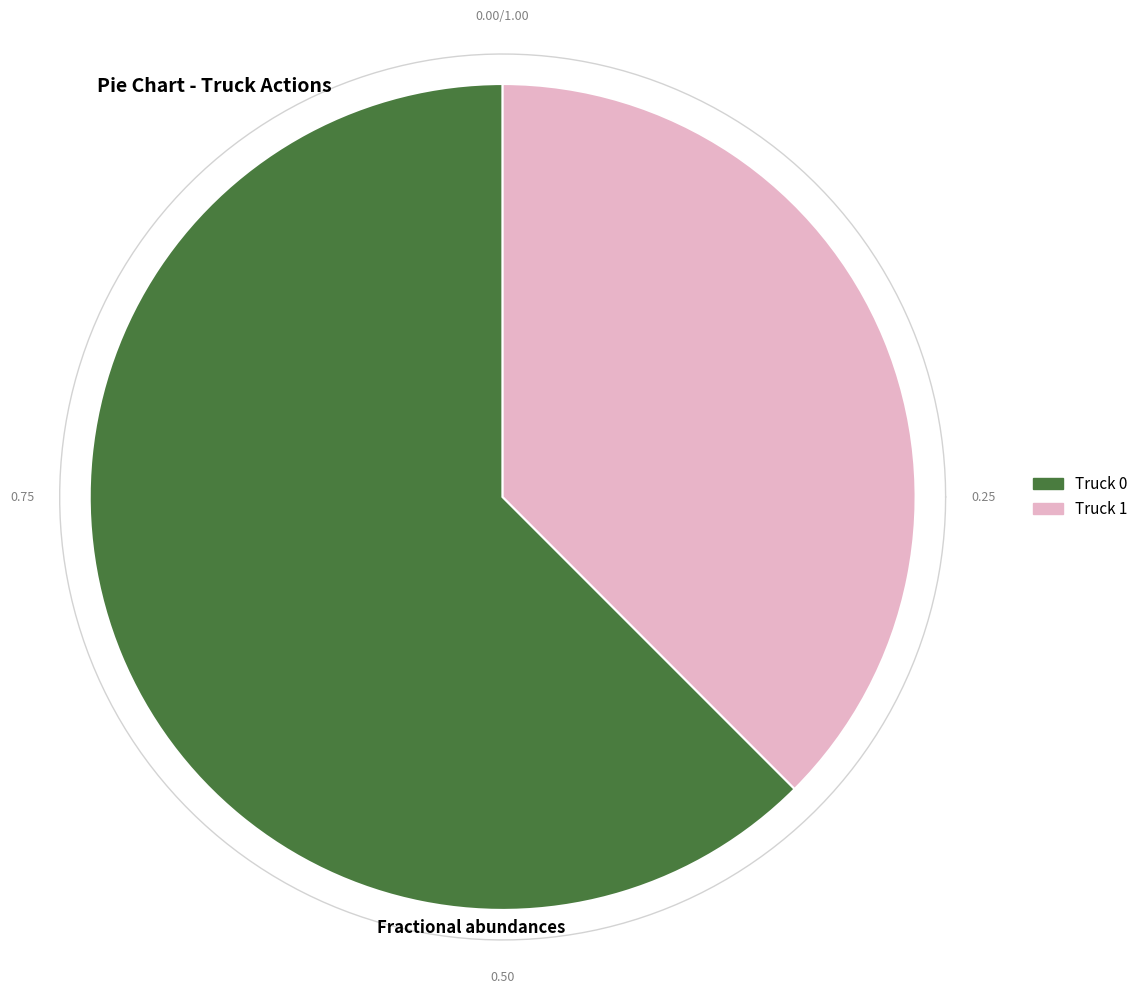

Which category has the biggest portion of the pie?

Truck 0